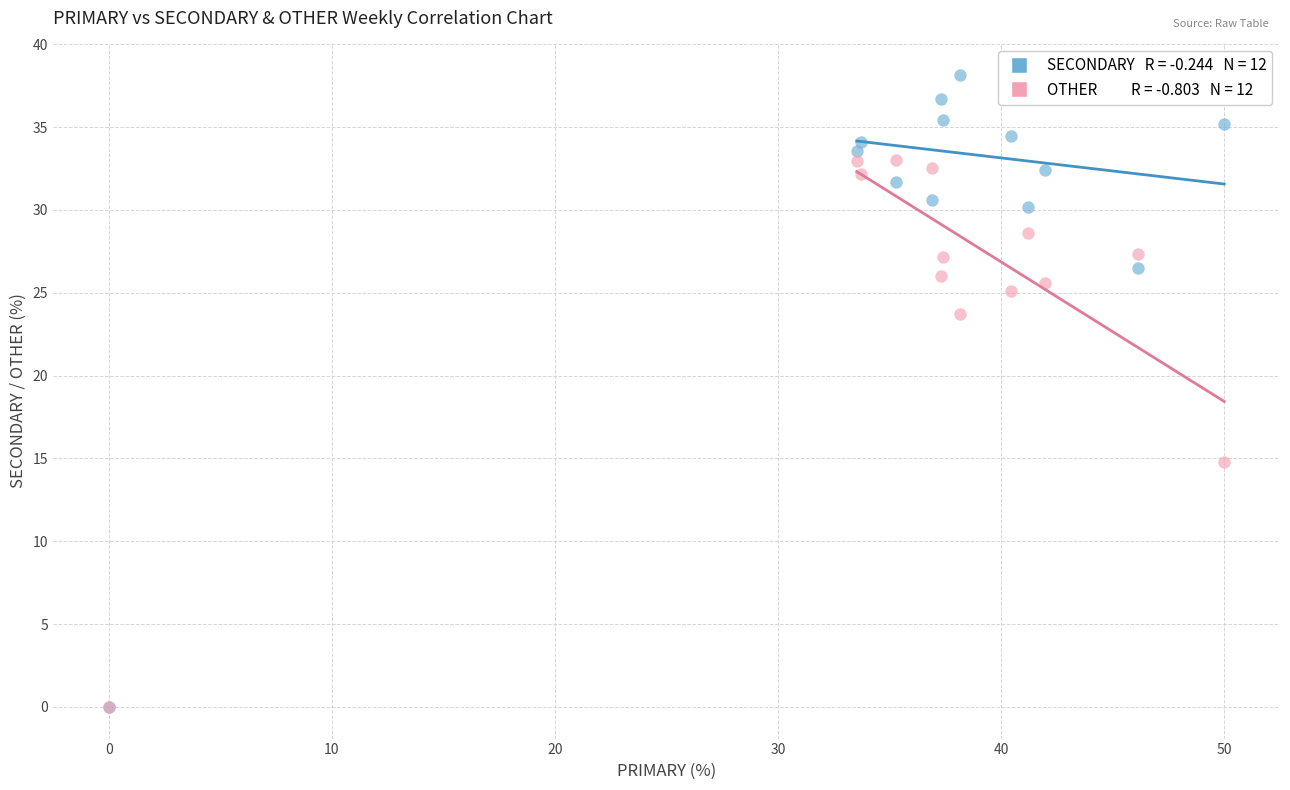

Across all series, what Y value is closest to 19?

14.8